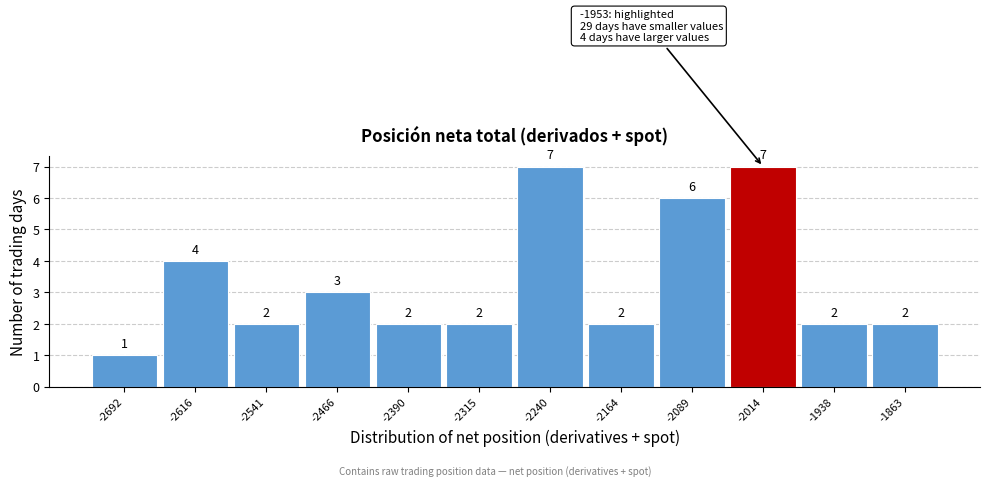

Reading right to left, what are all the values shown in this chart?

2	2	7	6	2	7	2	2	3	2	4	1